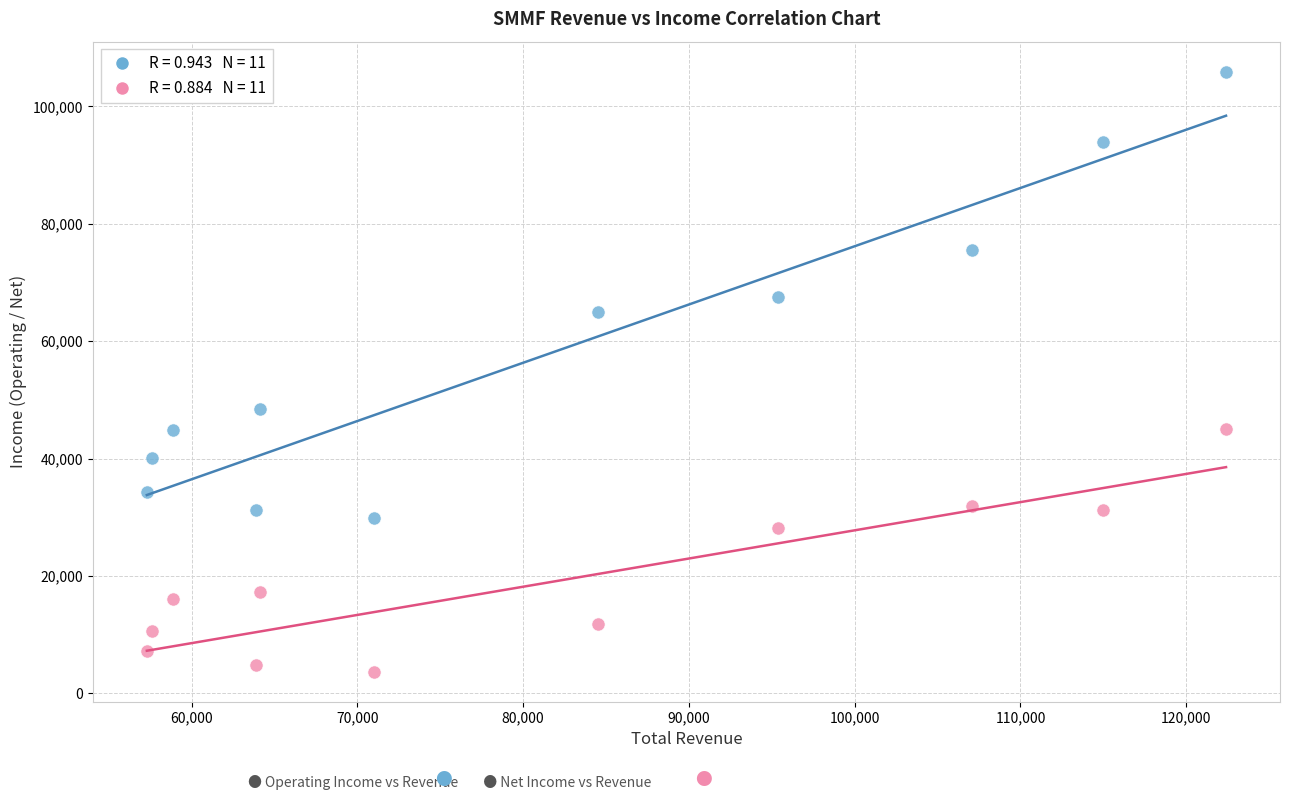

Across all series, what Y value is closest to 54800?

48500